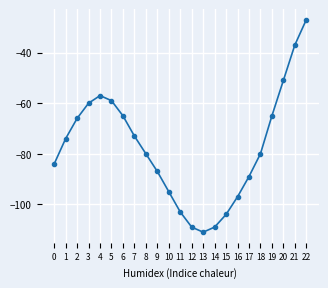

True or false: the data shows -54 at 11.

False